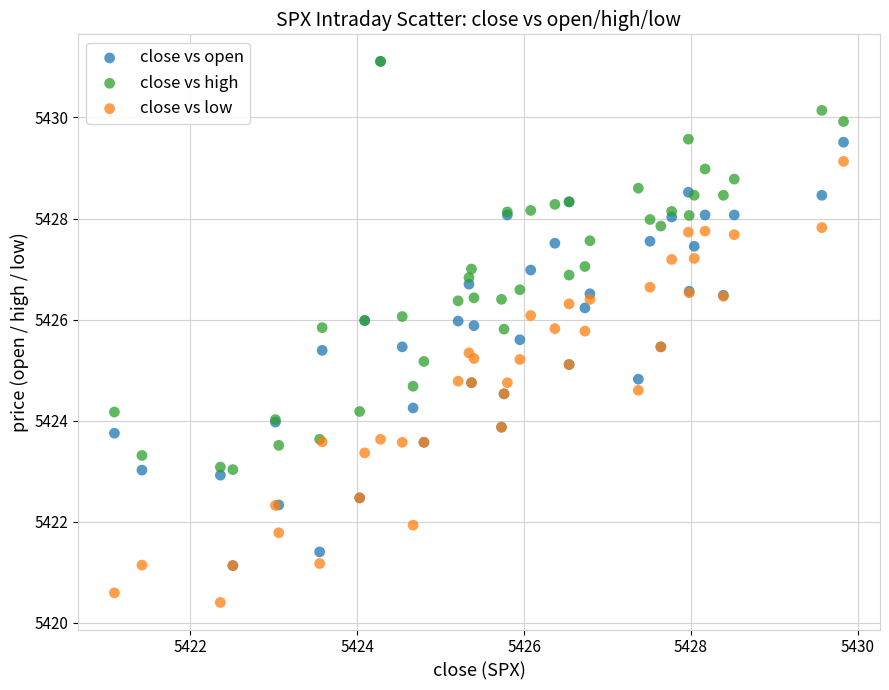

What are all the series names shown in the legend?

close vs open, close vs high, close vs low